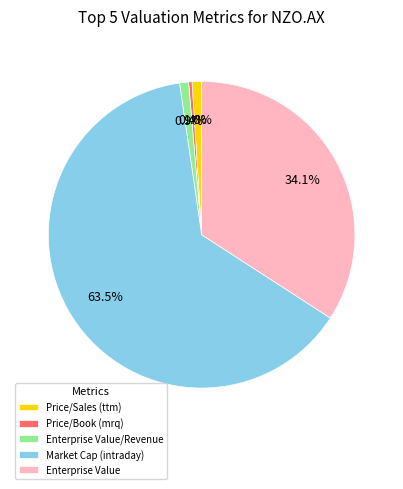

Does Market Cap (intraday) represent more than half of the total?

Yes